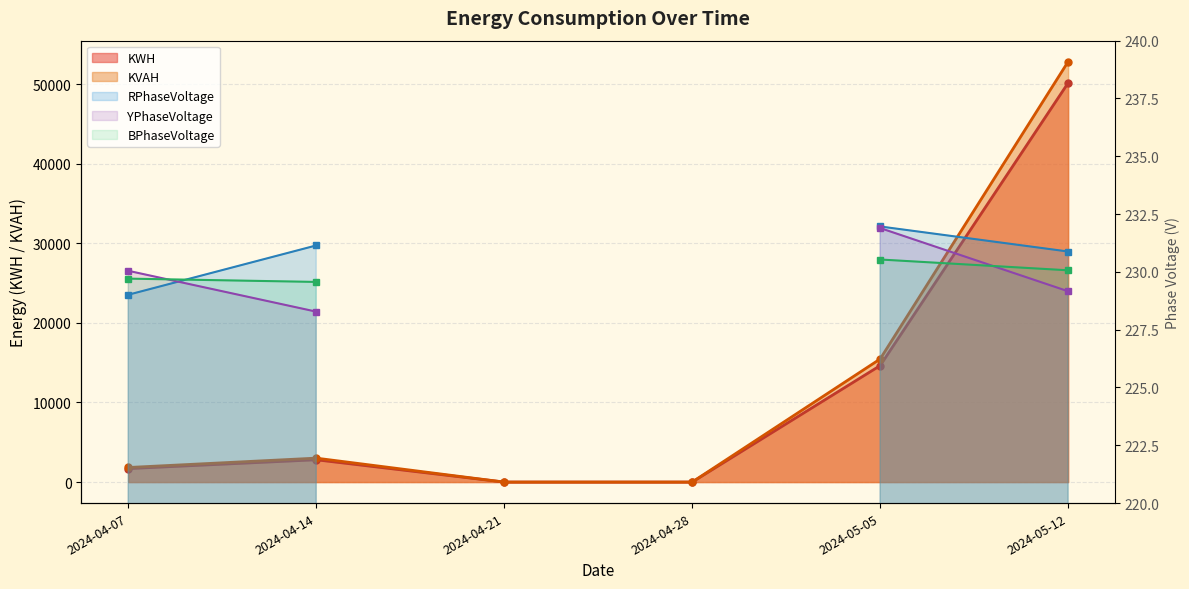

Does the chart display data point markers on the line(s)?

Yes